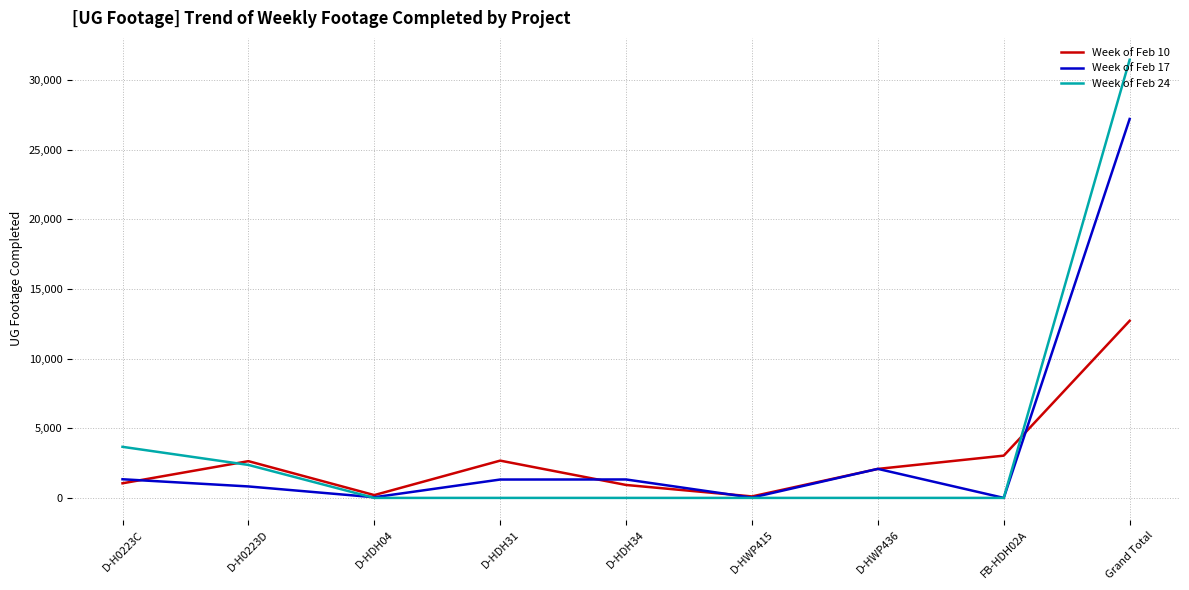

The Week of Feb 10 series shows 3978 at Grand Total. True or false?

False